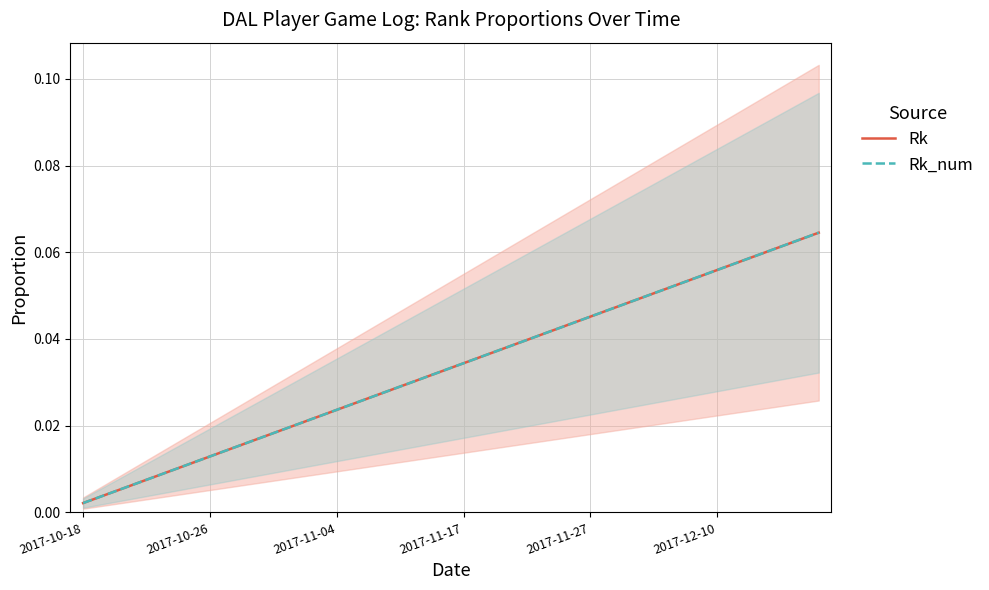

At which label is Rk_num closest to 0?

2017-10-18